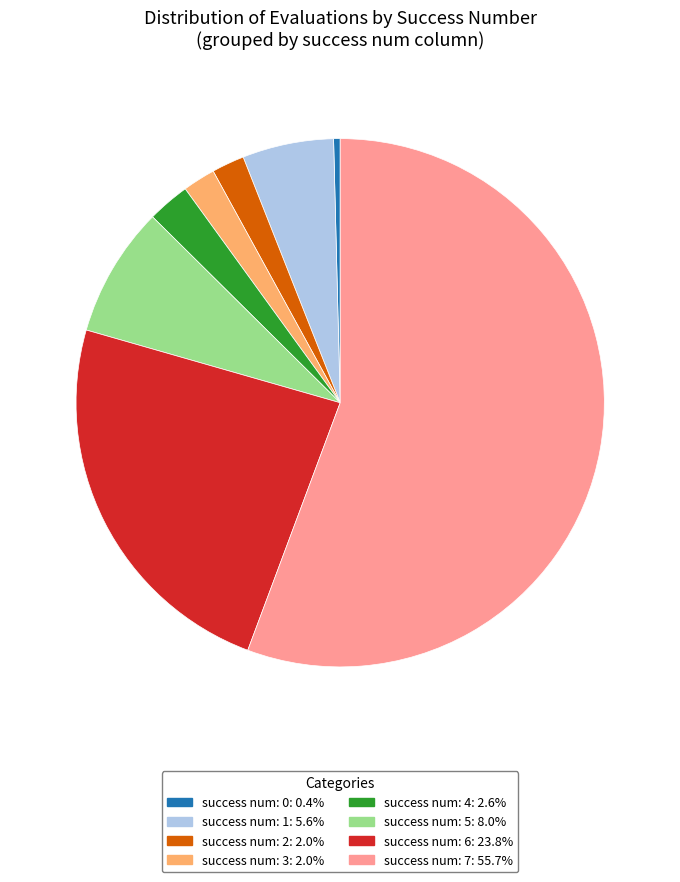

What is the ratio of the value at success num: 5 to the value at success num: 2?

4.0